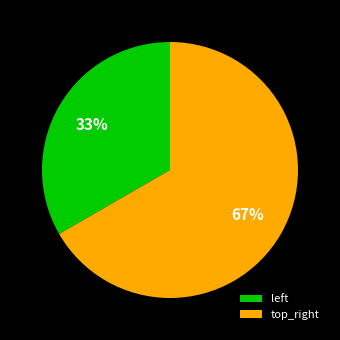

Count the number of slices in the pie.

2